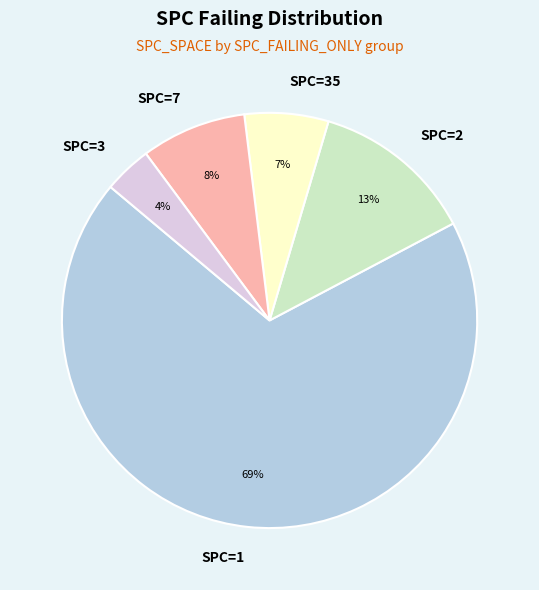

How many slices are in this pie chart?

5